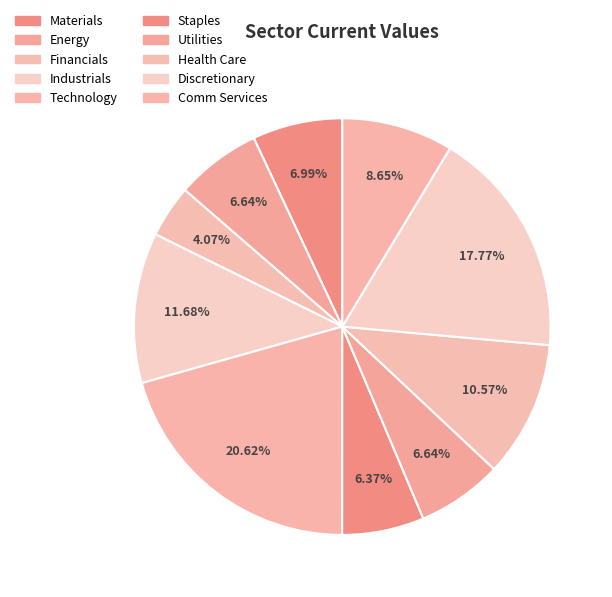

The Discretionary slice represents 18% of the pie. True or false?

True